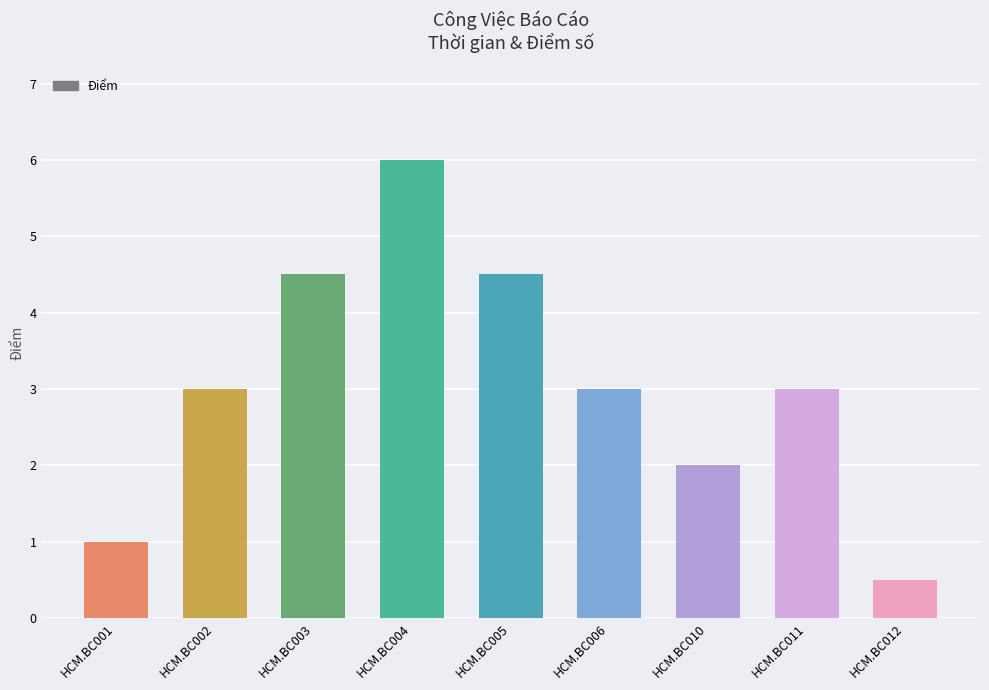

What is the value of the 4th bar from the left?

6.0